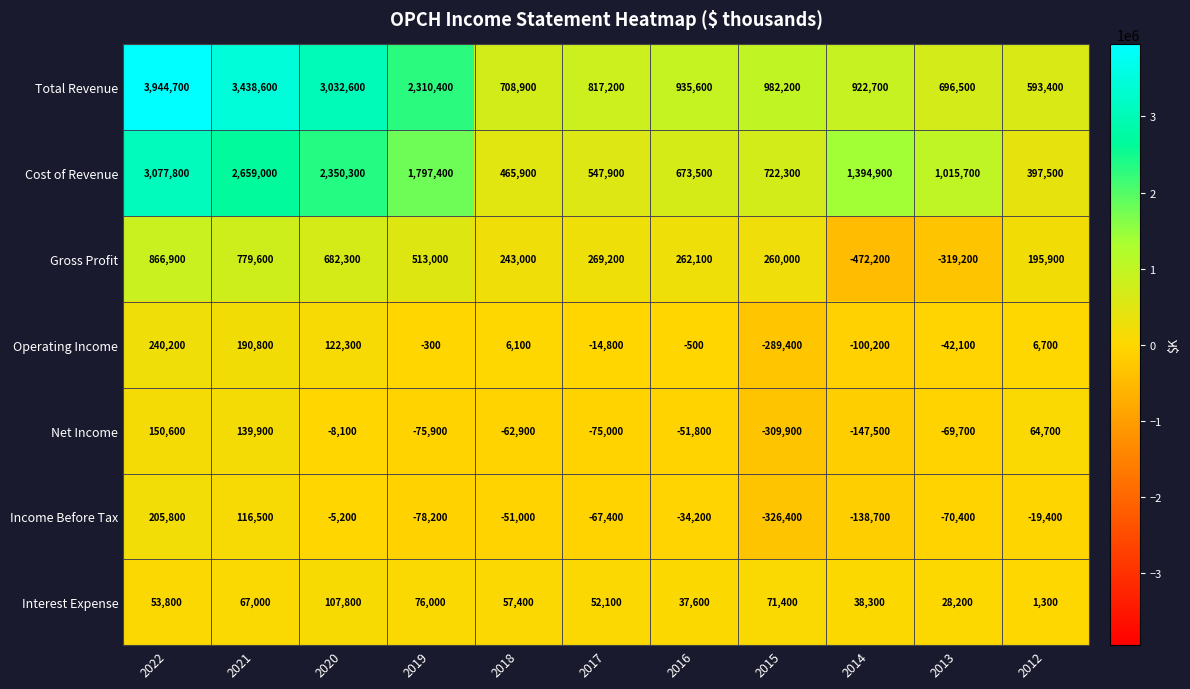

Between 2020 and 2014, which series saw the biggest shift?

Total Revenue